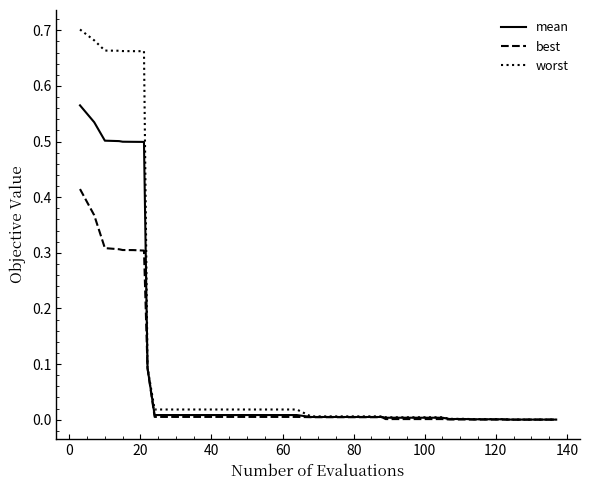

Rank the series by their average value, from lowest to highest.

best, mean, worst